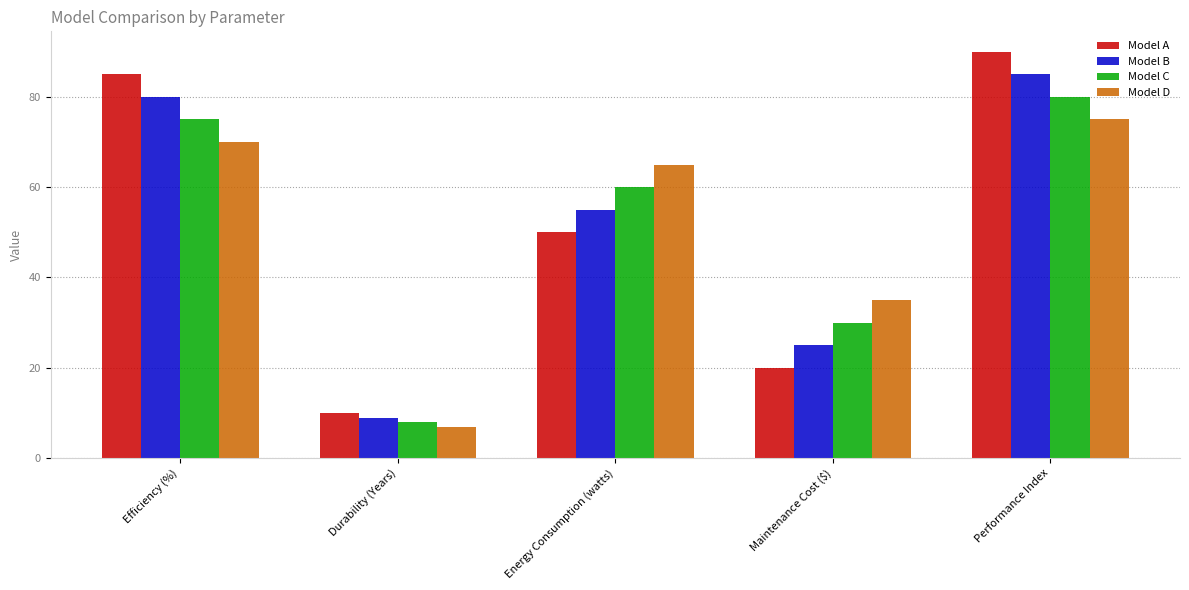

Where is Model A nearest to the value 50?

Energy Consumption (watts)